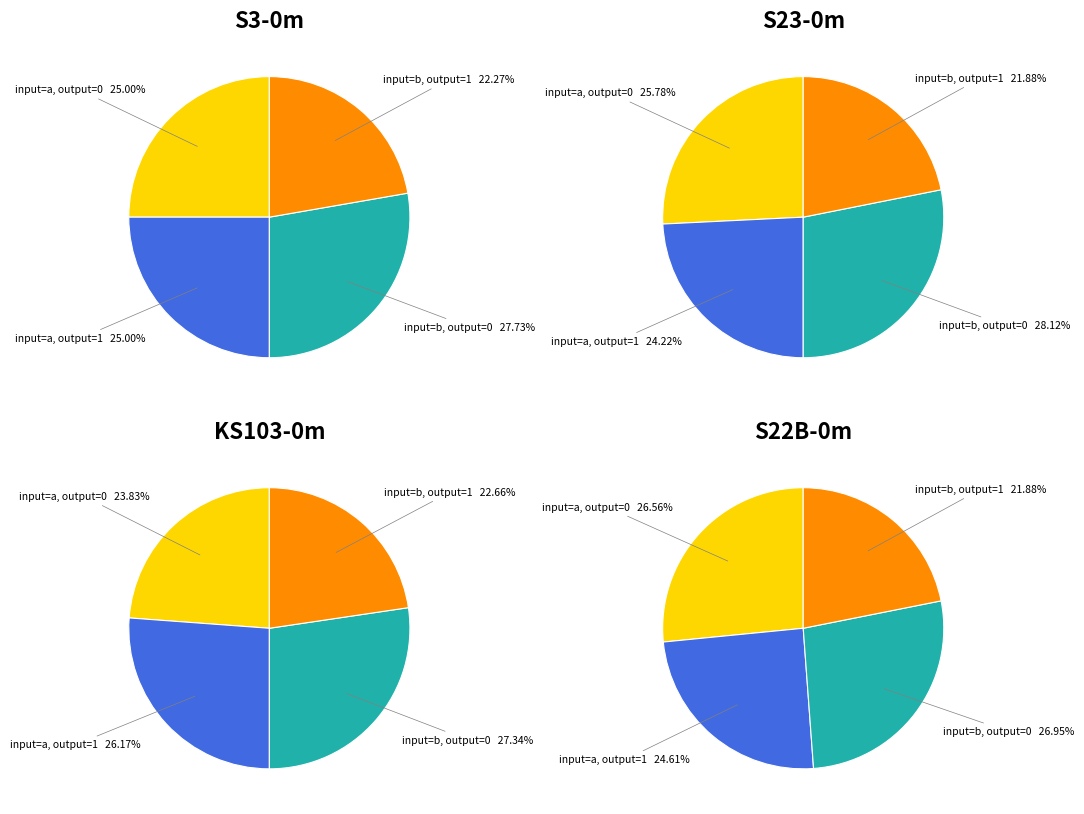

Is the sum of output_symbol=0, input=b and output_symbol=1, input=a greater than half?

Yes